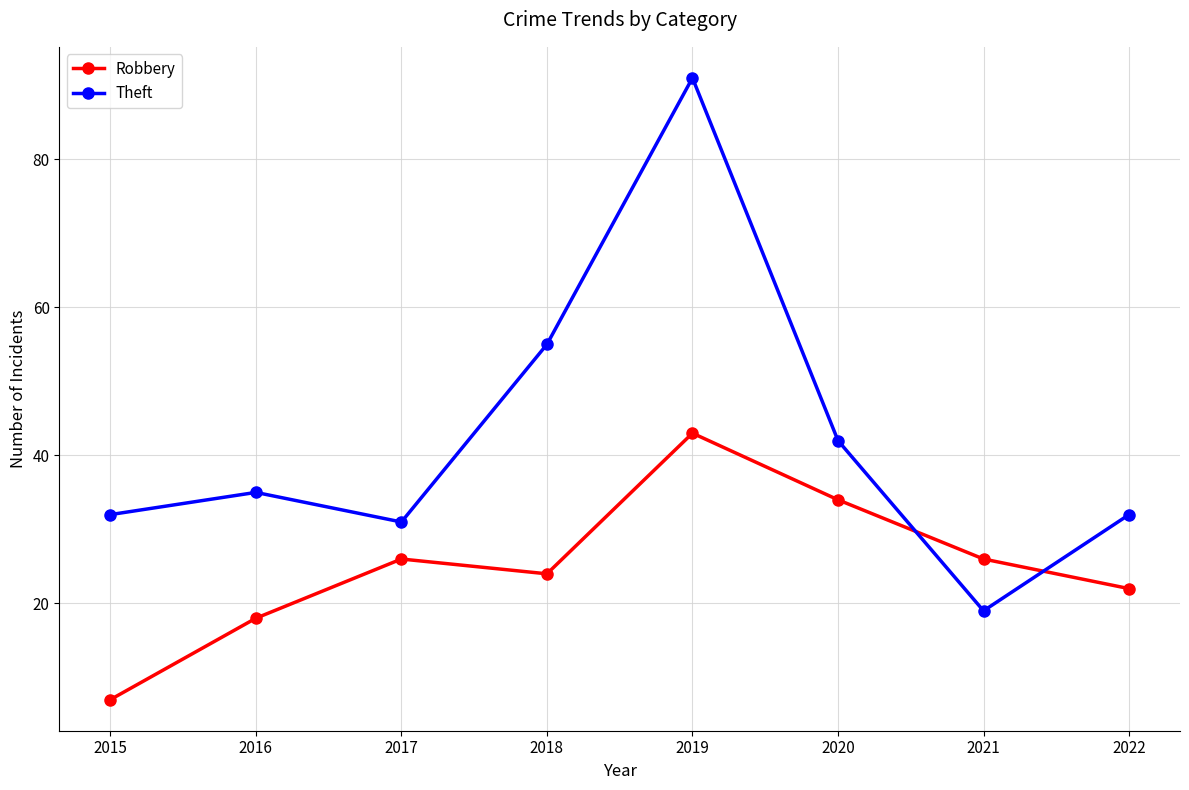

Is this an area chart (filled region under the line)?

No